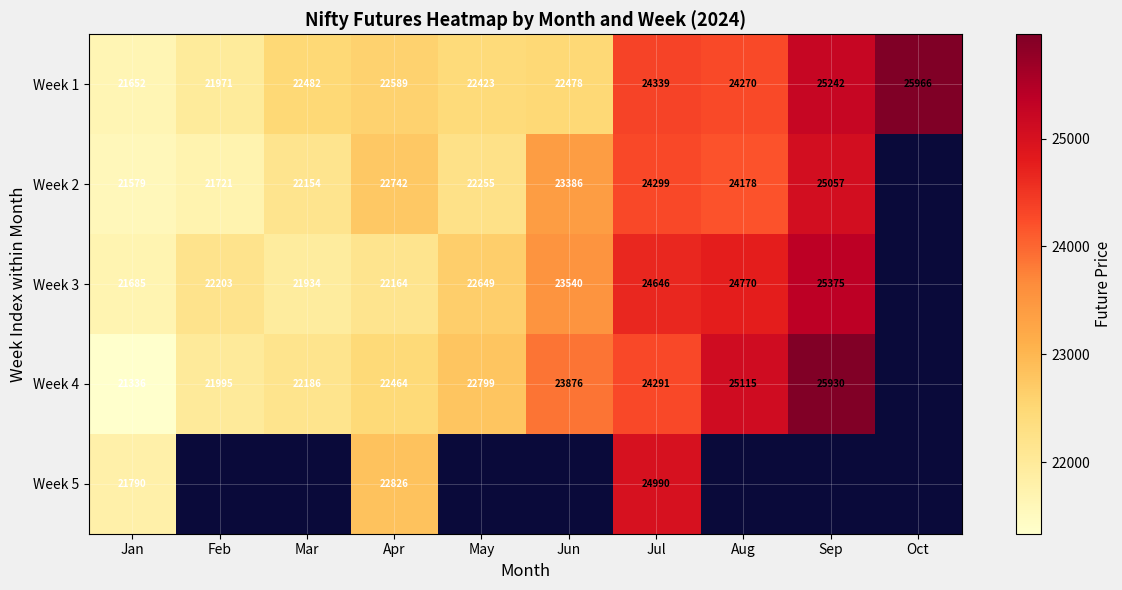

The value of Week 3 at Feb is 9598.5. True or false?

False